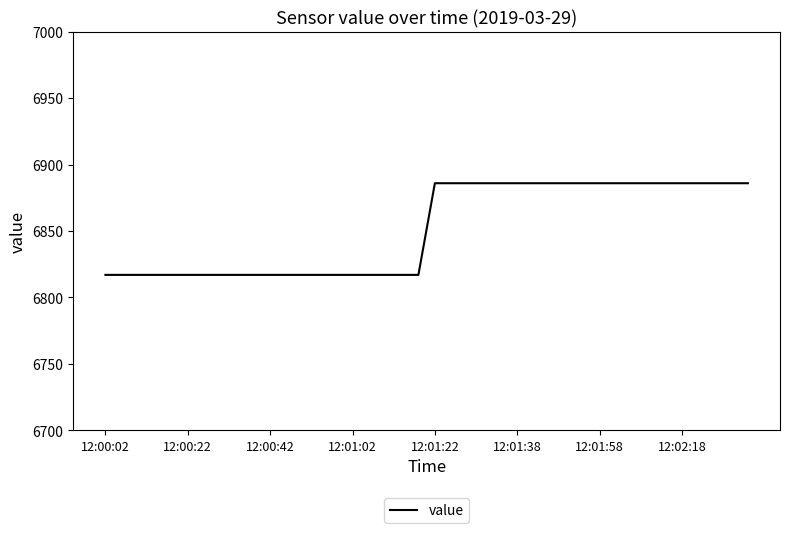

How many lines are shown in the chart?

1